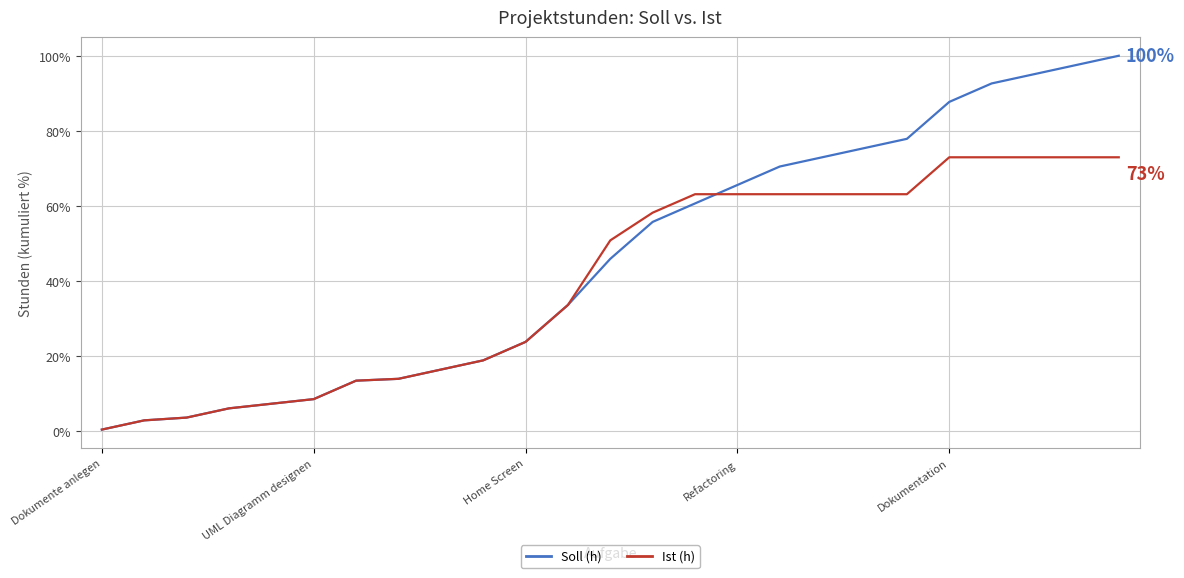

What is the greatest value displayed?

100.0